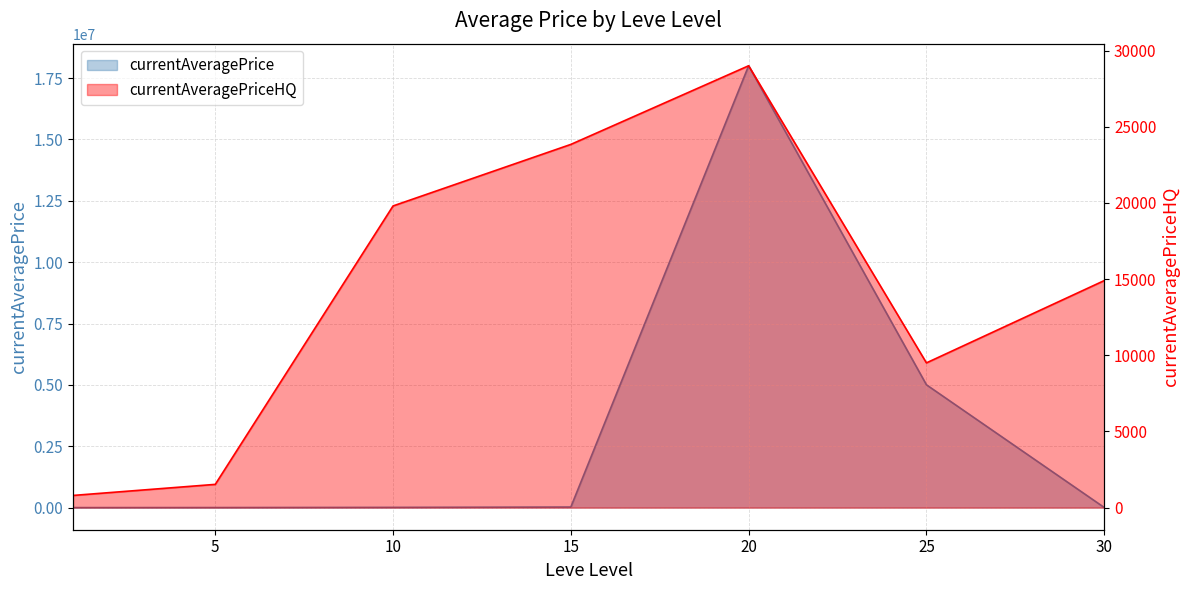

How many lines are shown in the chart?

2